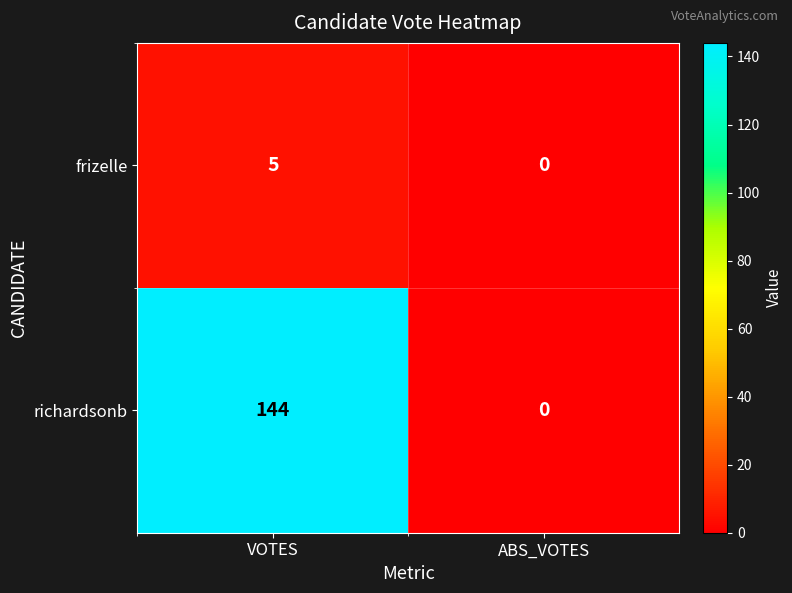

What is the sum of all richardsonb values?

144